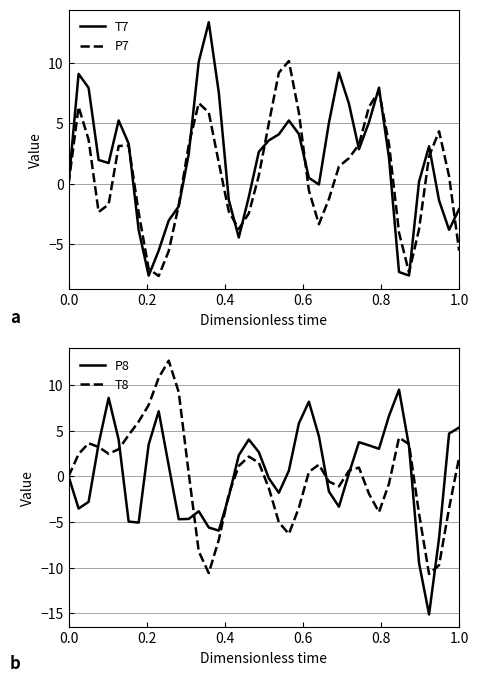

At how many categories does at least one series exceed 11?

2